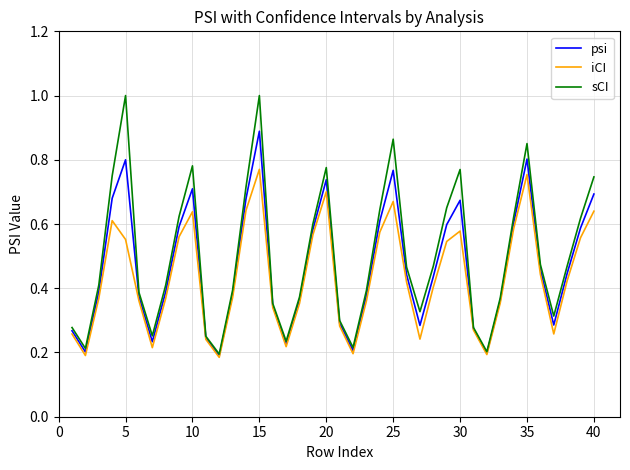

What is the maximum value for sCI?

1.0